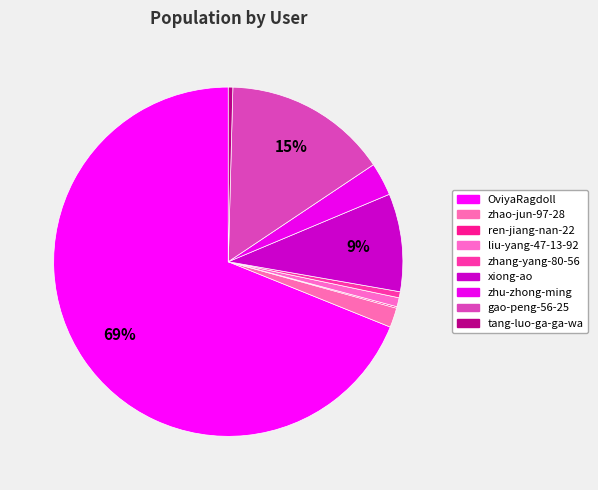

Which slice represents more than half of the pie?

OviyaRagdoll